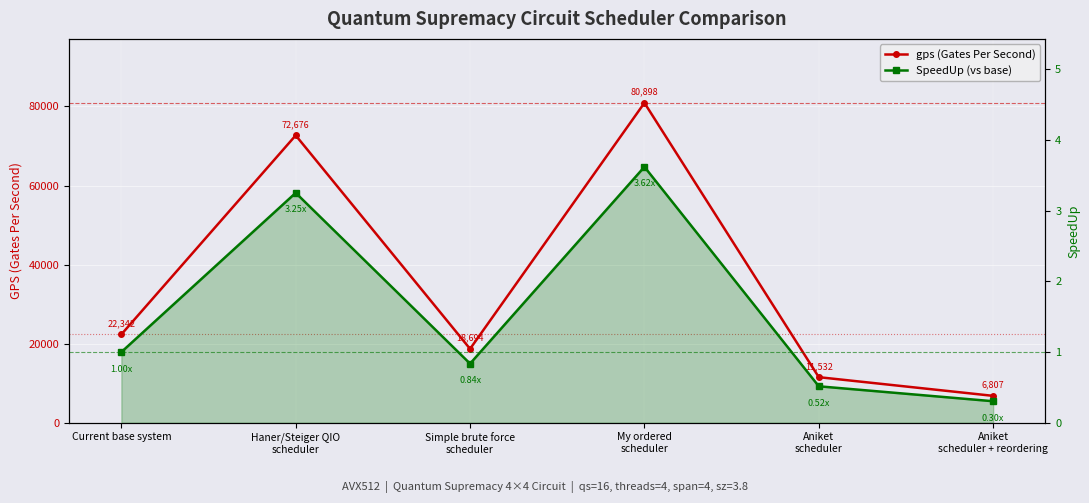

Which series has the largest range (max minus min)?

gps